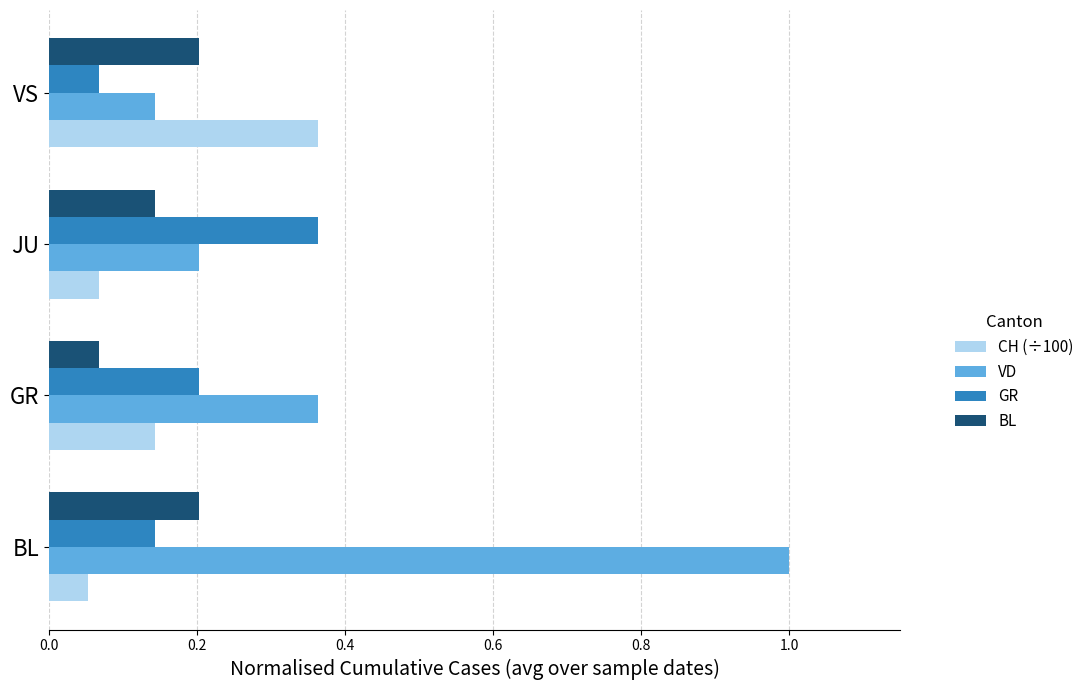

What is the difference between the maximum and minimum values in the GR series?

0.3